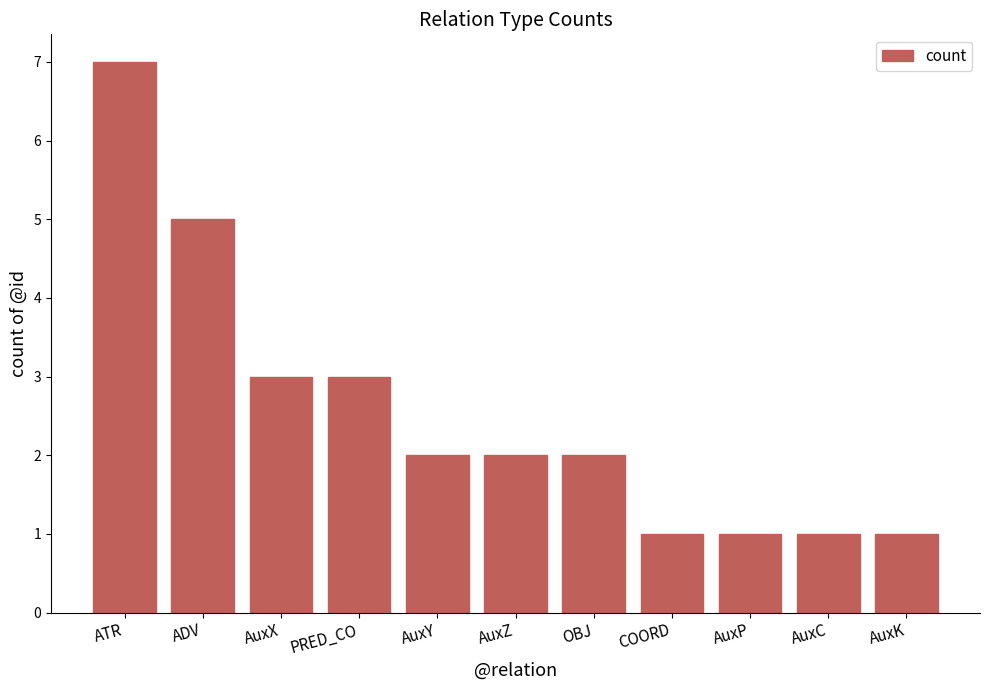

What is the approximate value at ATR?

7